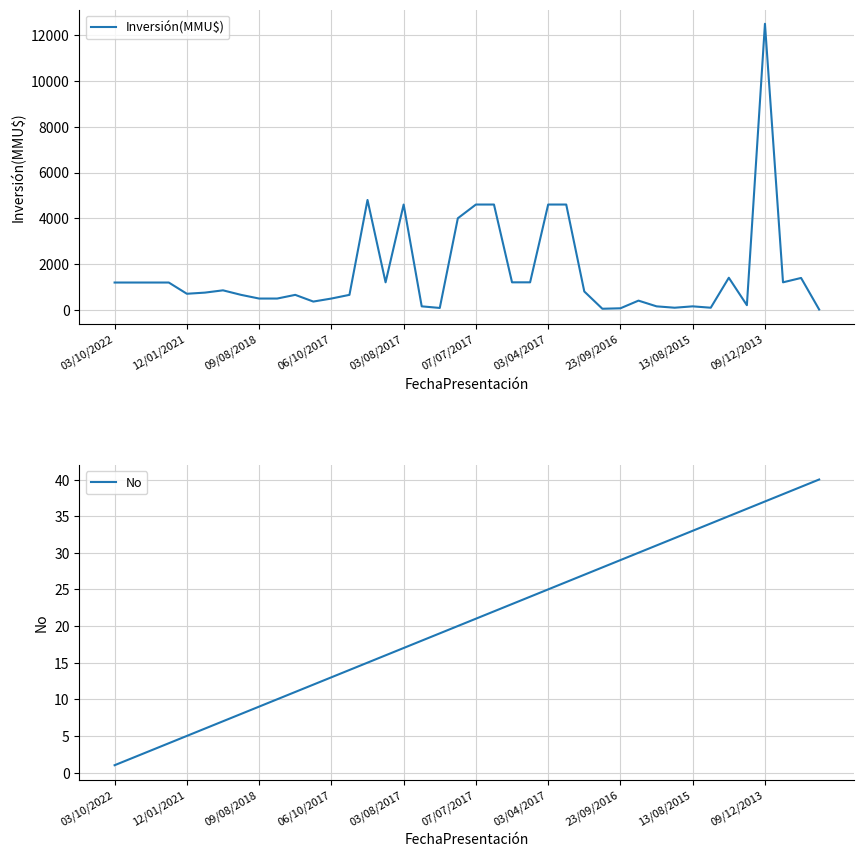

List the series in order of their overall mean, highest first.

Inversión(MMU$), No